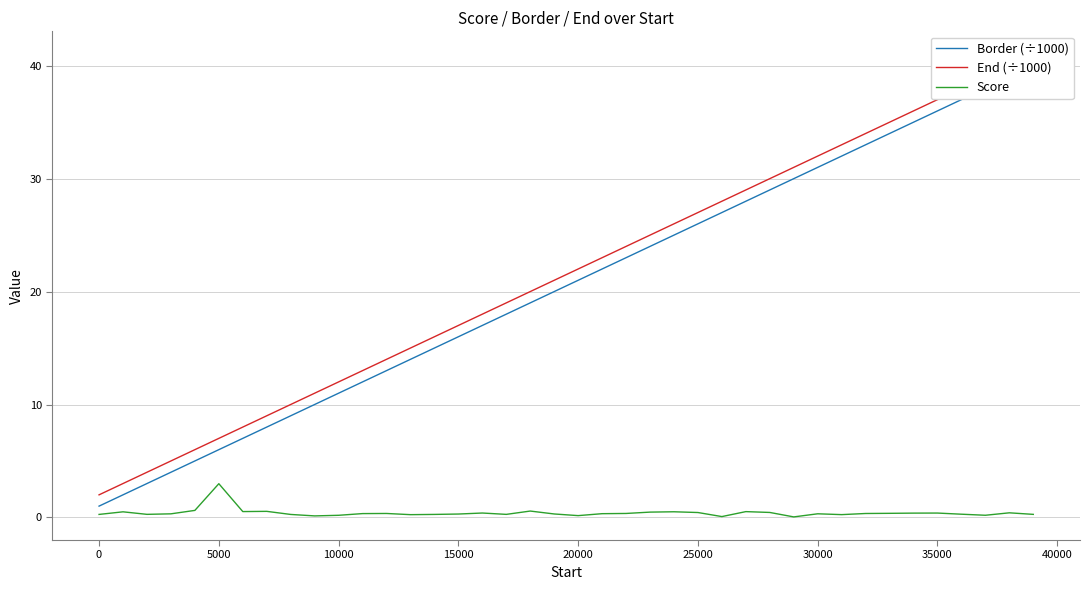

What is the highest value of the Score series?

3.0